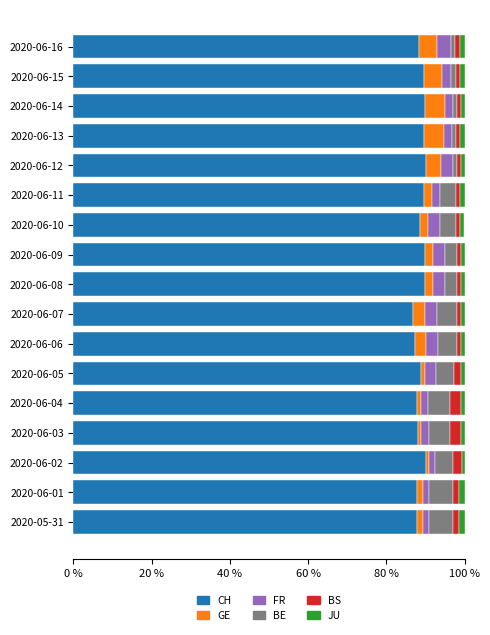

What is the minimum value for CH?

86.9